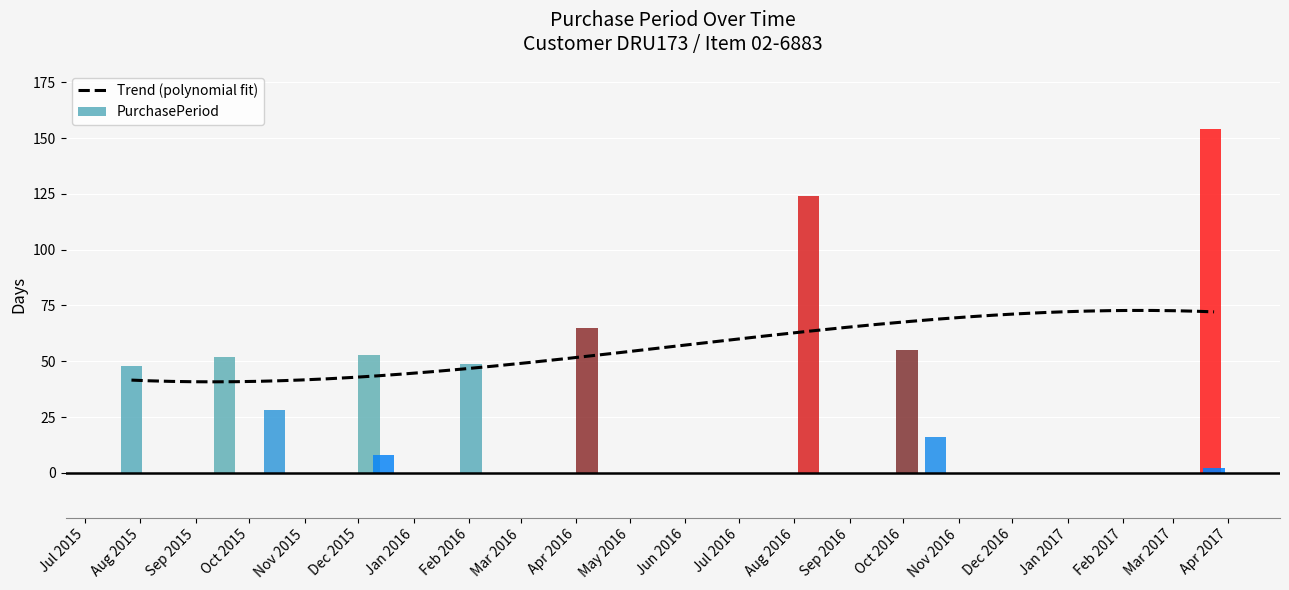

The value at 2016-08-09 is 60. True or false?

False